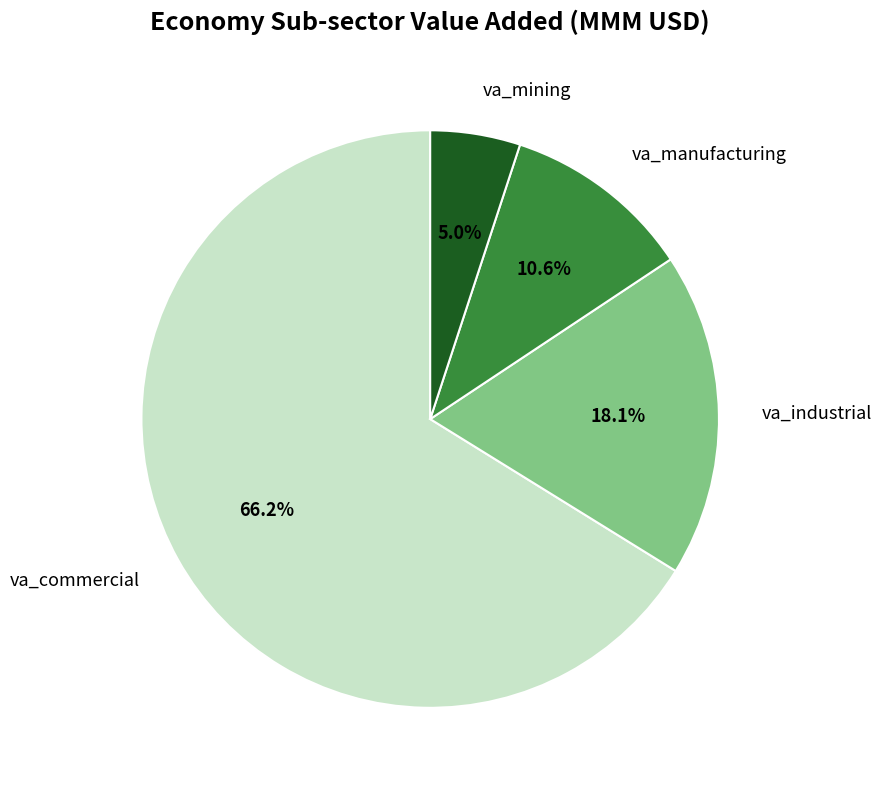

To the nearest percent, what is the average slice percentage?

25%